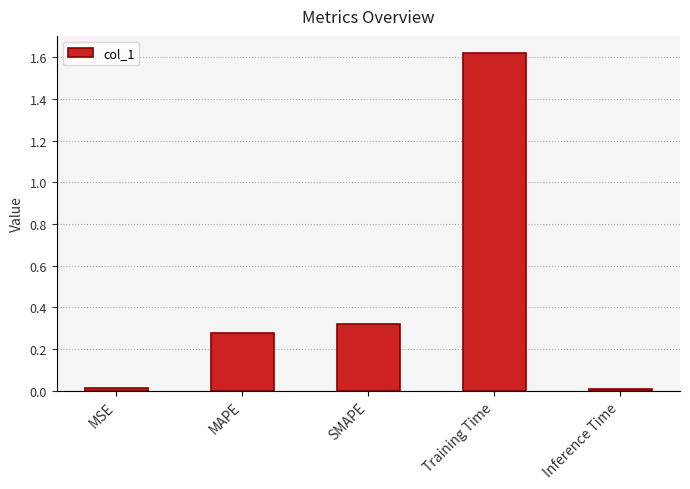

Which has a higher value, SMAPE or Training Time?

Training Time